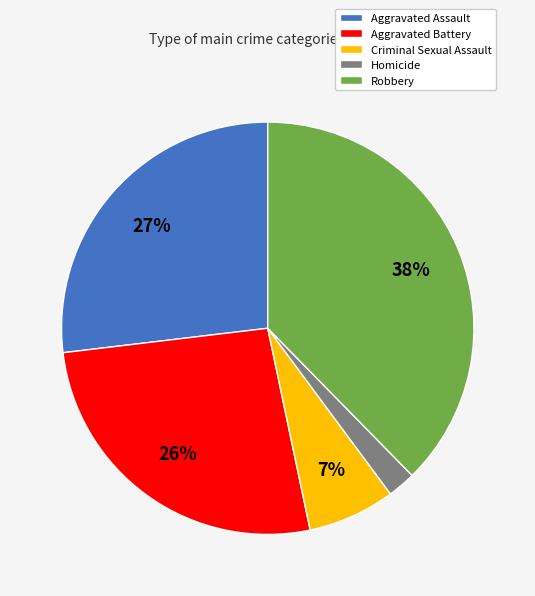

Is there any slice that represents more than half of the pie?

No